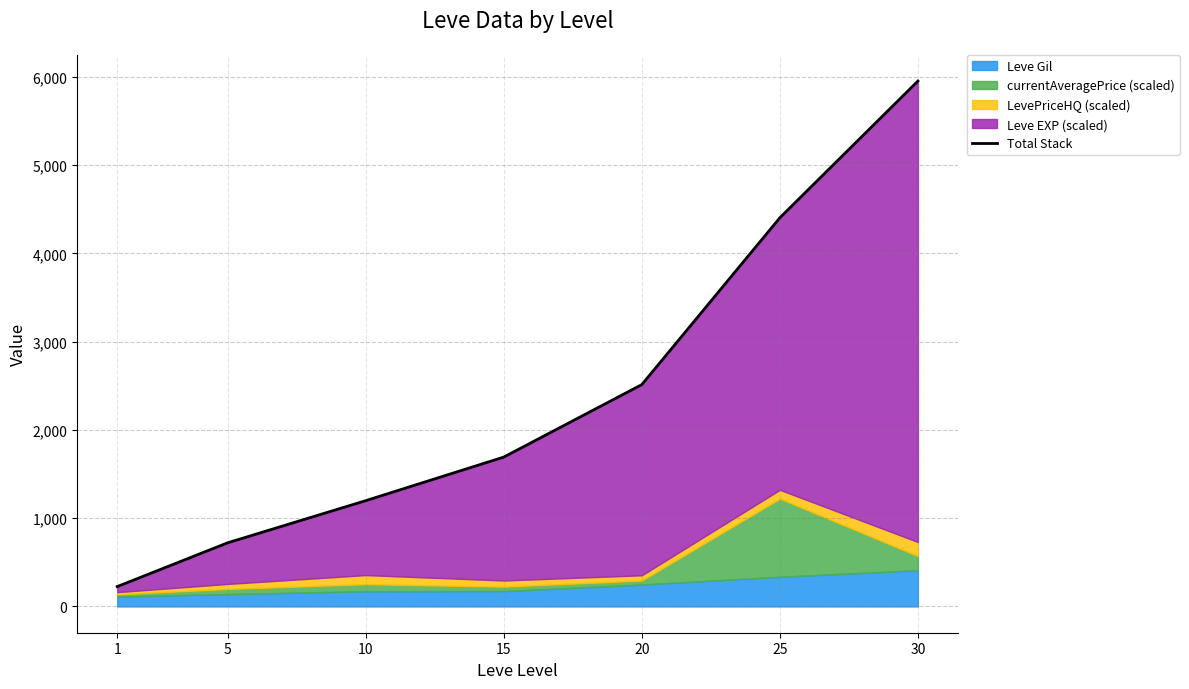

True or false: the data has more than 2 interior local peaks.

False